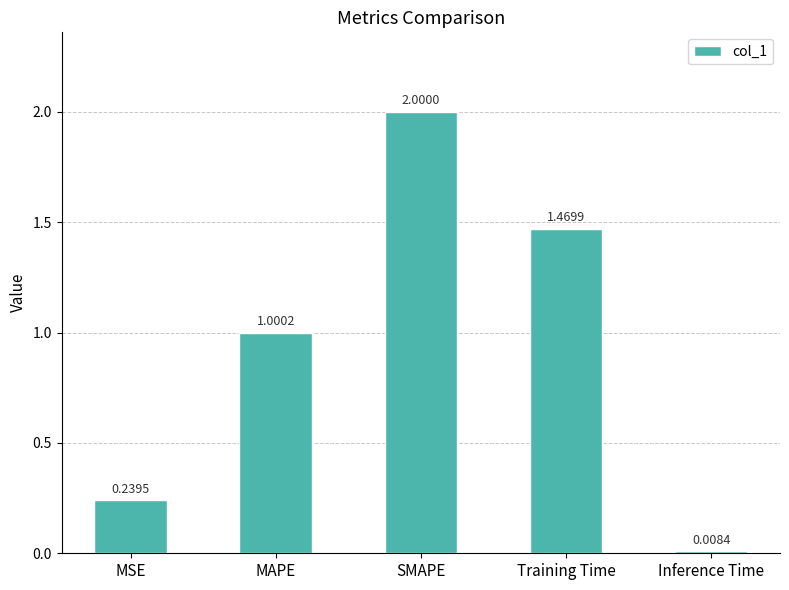

List the labels in order of value, largest first.

SMAPE, Training Time, MAPE, MSE, Inference Time